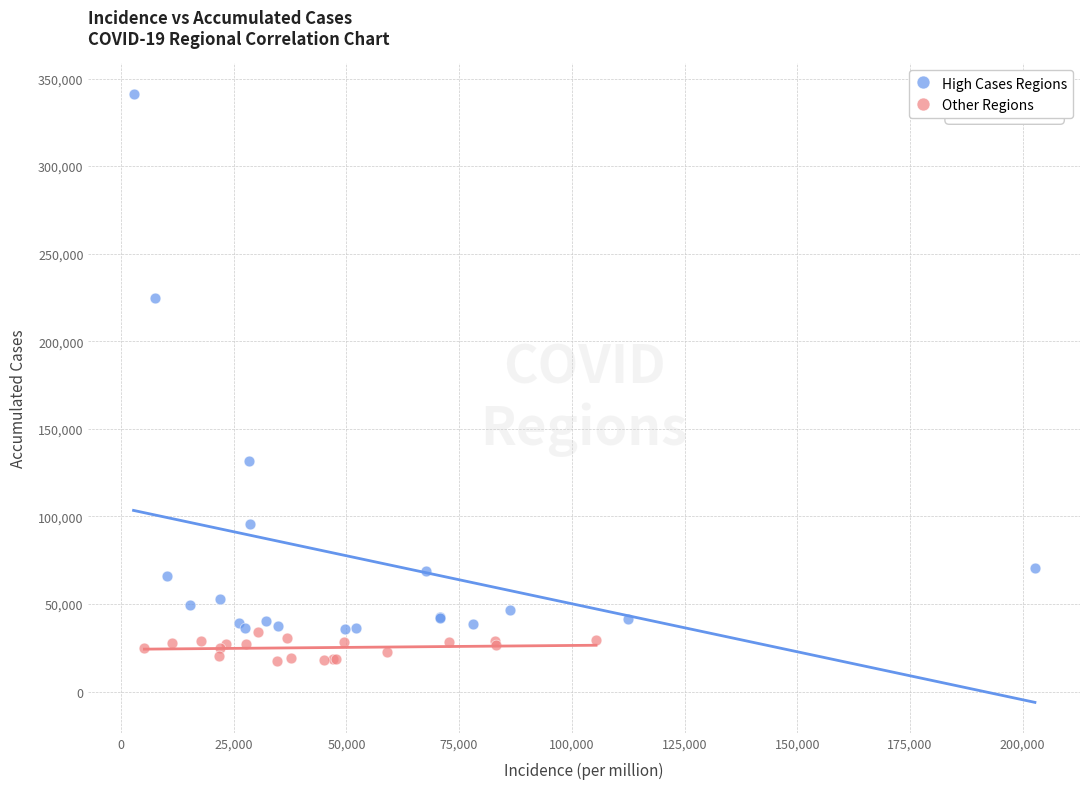

Which series reaches the minimum Y coordinate?

Other Regions